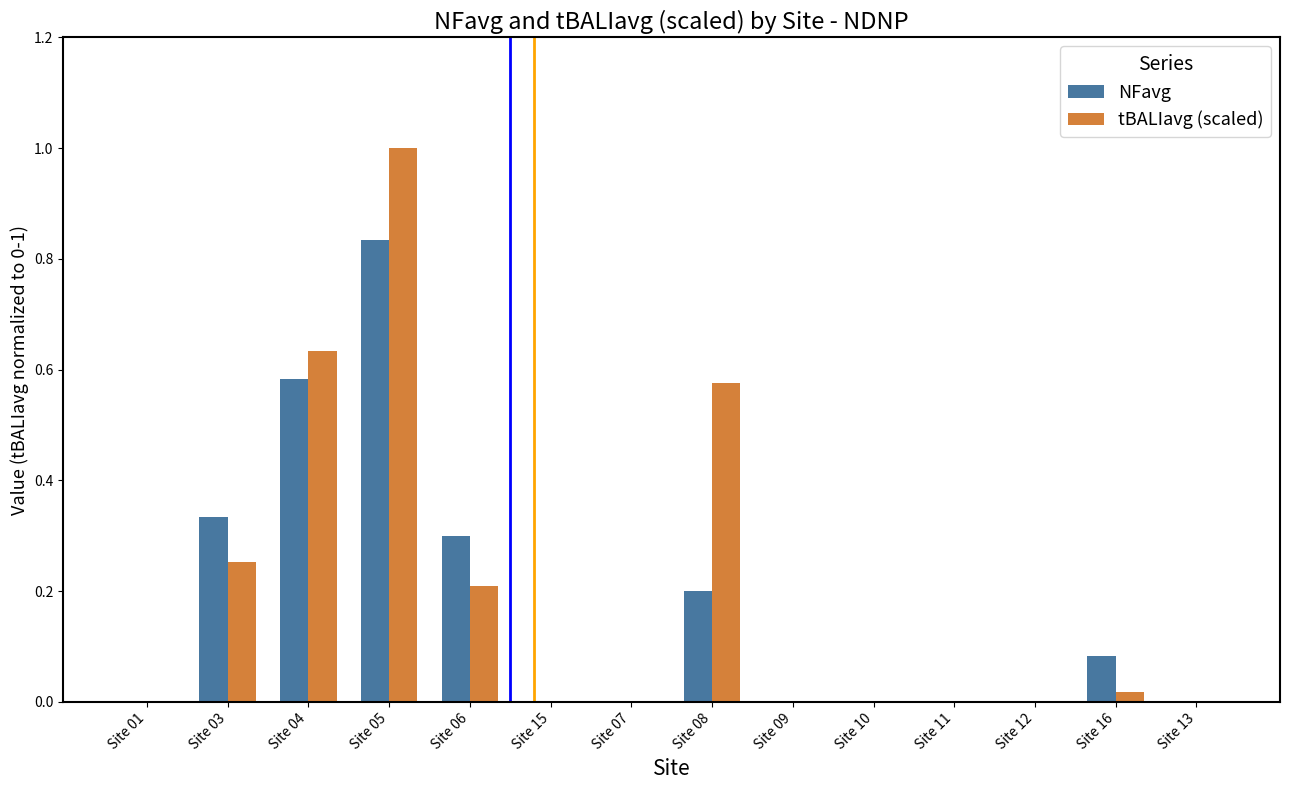

Does the chart contain stacked bars?

No